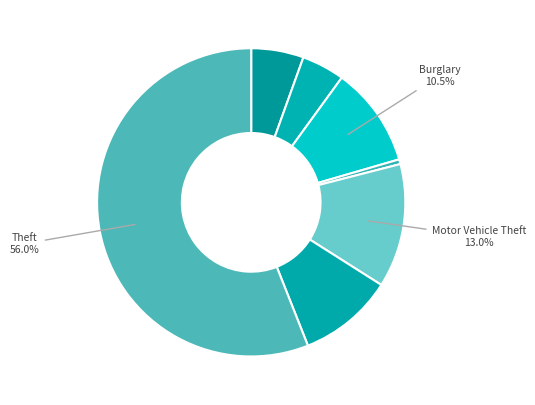

How many slices are in this pie chart?

7